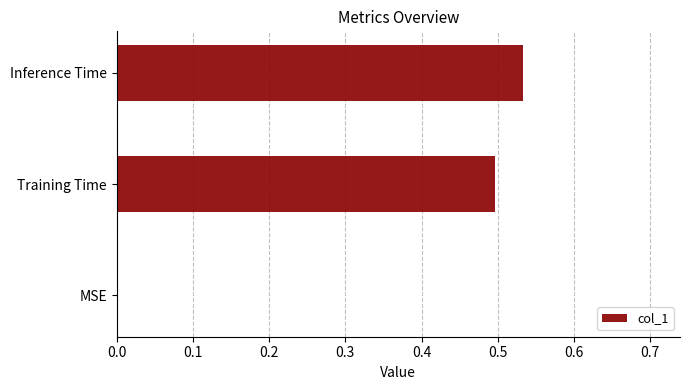

The chart shows a value of 0.3 at MSE. True or false?

False